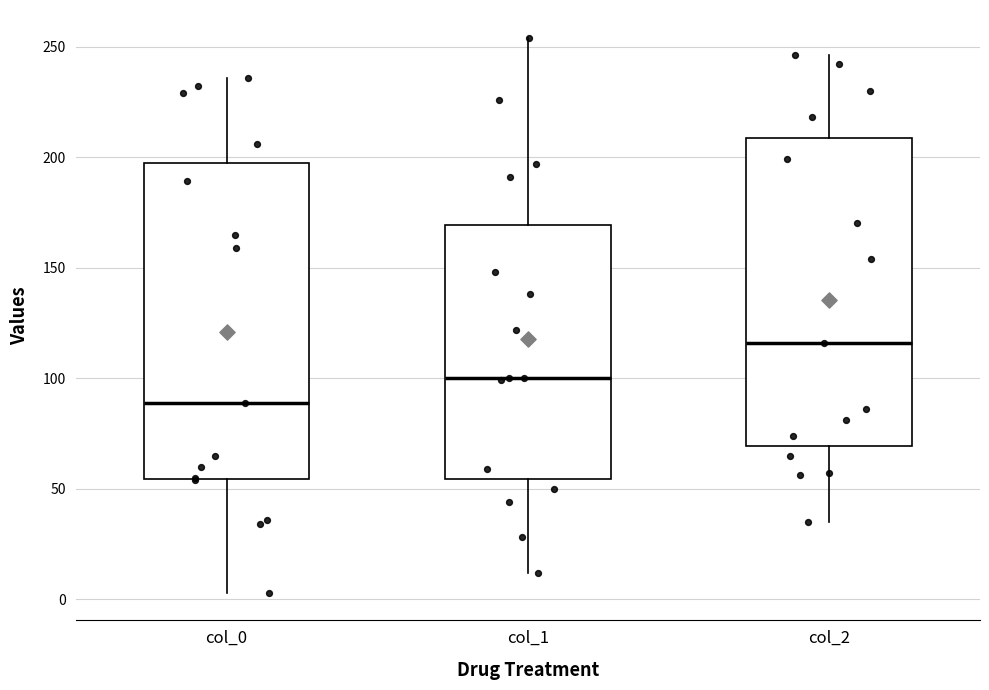

Which box's median line is the highest?

col_2